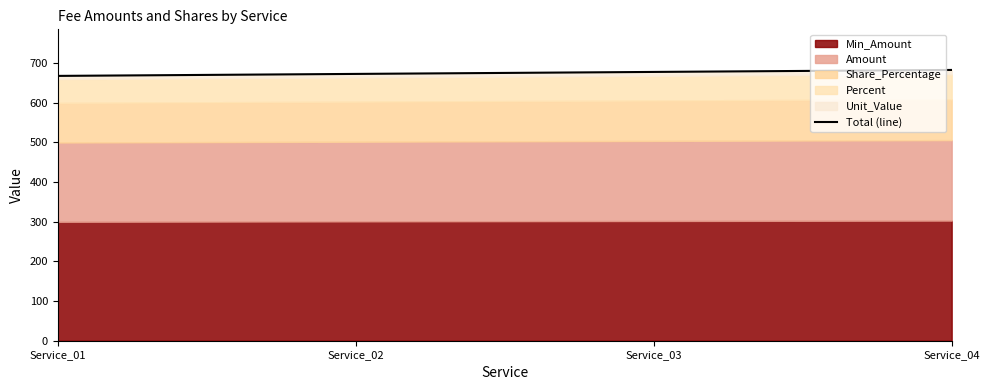

Reading left to right, extract all data points from this chart.

Service_01=668	Service_02=673	Service_03=678	Service_04=683